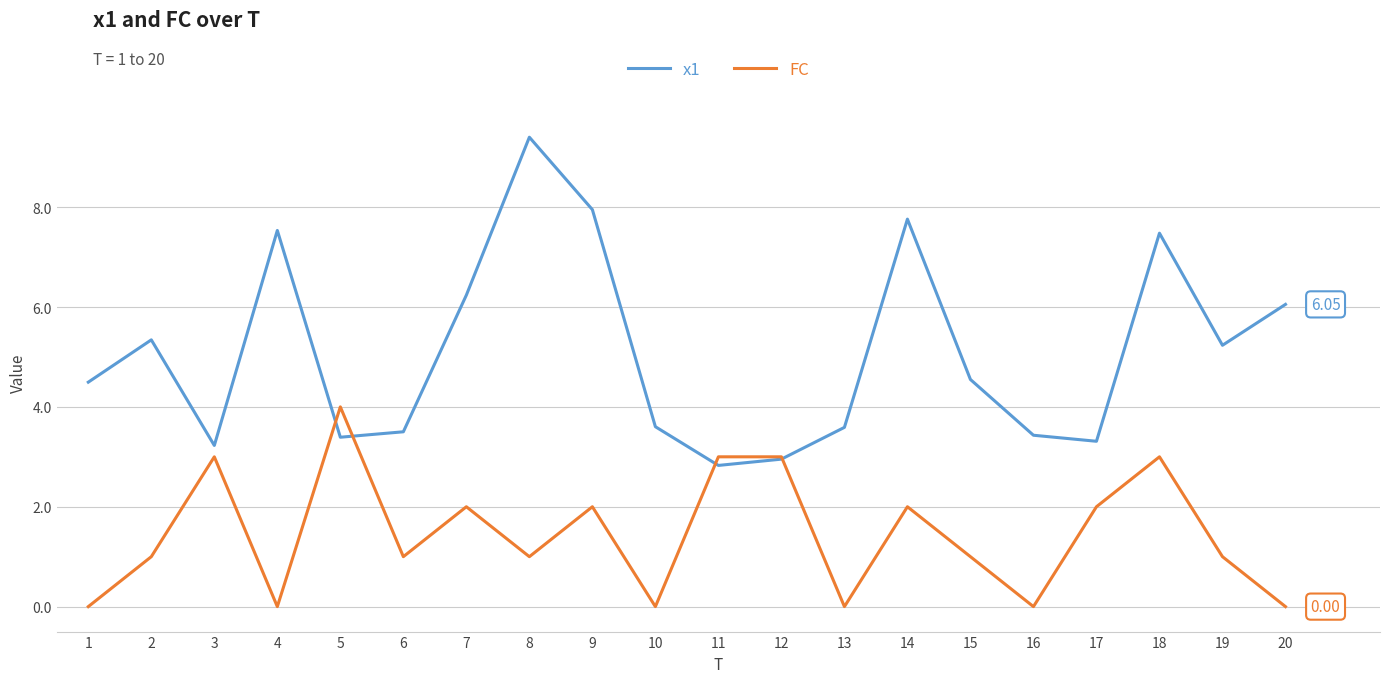

Count the FC values in the range 0 to 3.

19